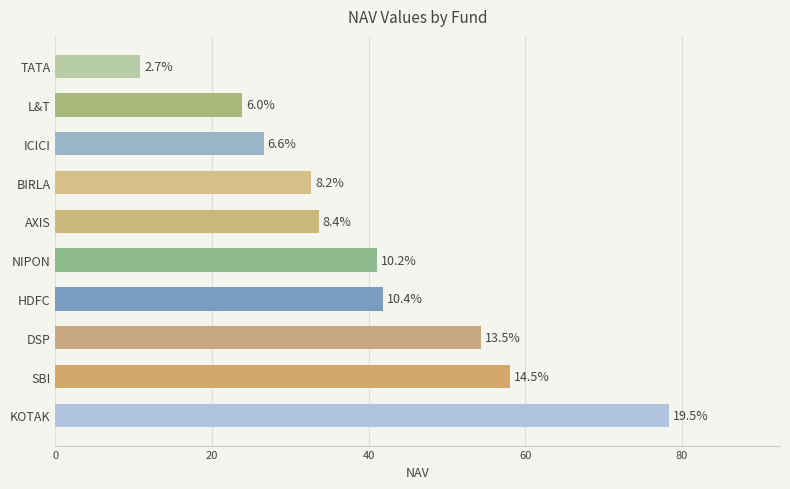

Are the bars horizontal?

Yes